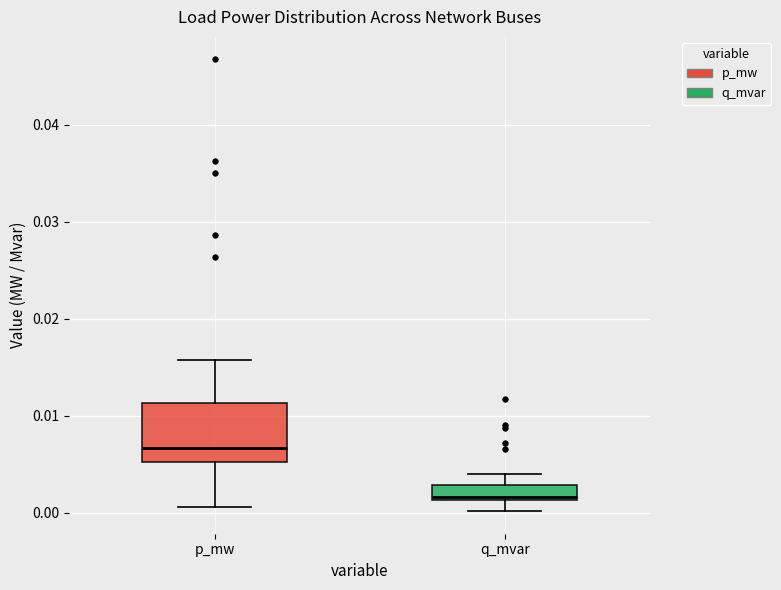

Reading left to right, transcribe this box plot: for each box, give where its median line is, the range the box spans, and where its two whiskers end, as read against the y-axis. The values are not printed on the chart, so give them approximately, as read against the axis.

p_mw: median 0.007, box 0.005 to 0.011, whiskers 0.001 to 0.016
q_mvar: median 0.002, box 0.001 to 0.003, whiskers 0.000 to 0.004